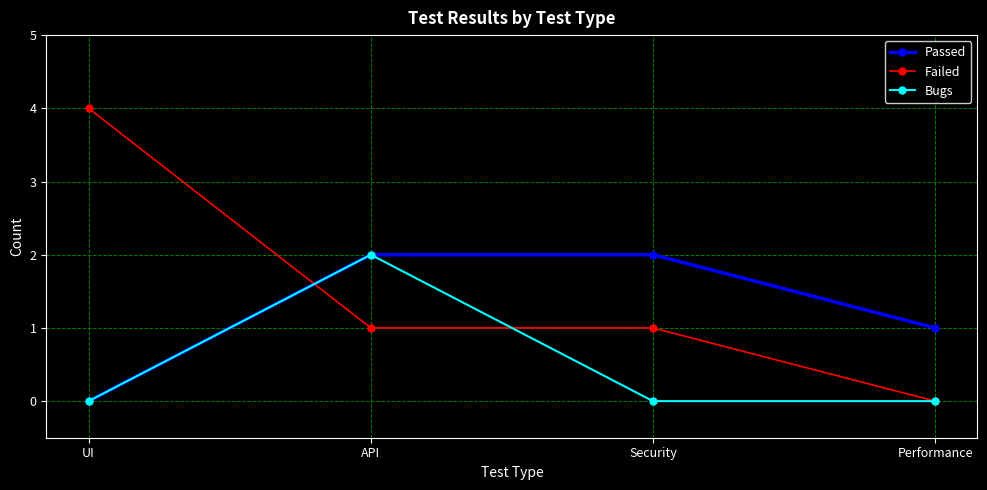

What is the average value of the Failed series?

2